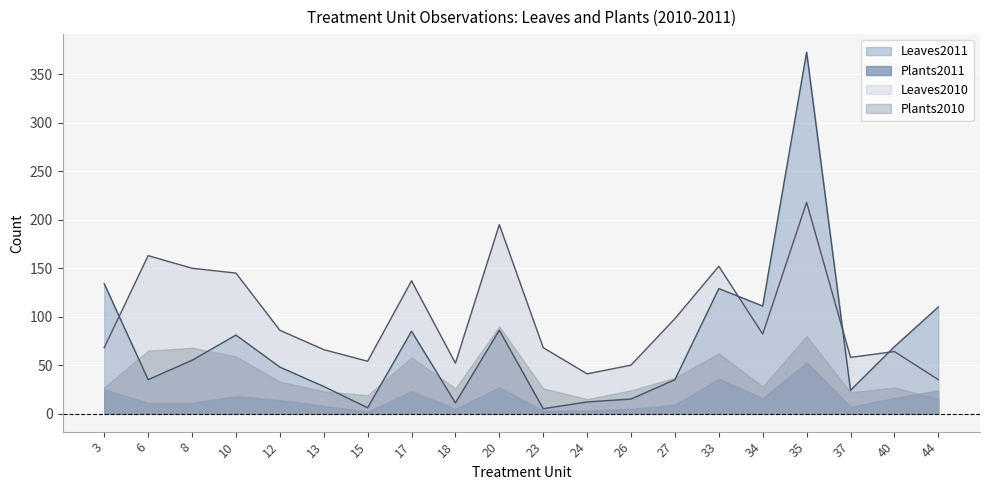

Is it true that Leaves2010 equals 125 at 34?

False